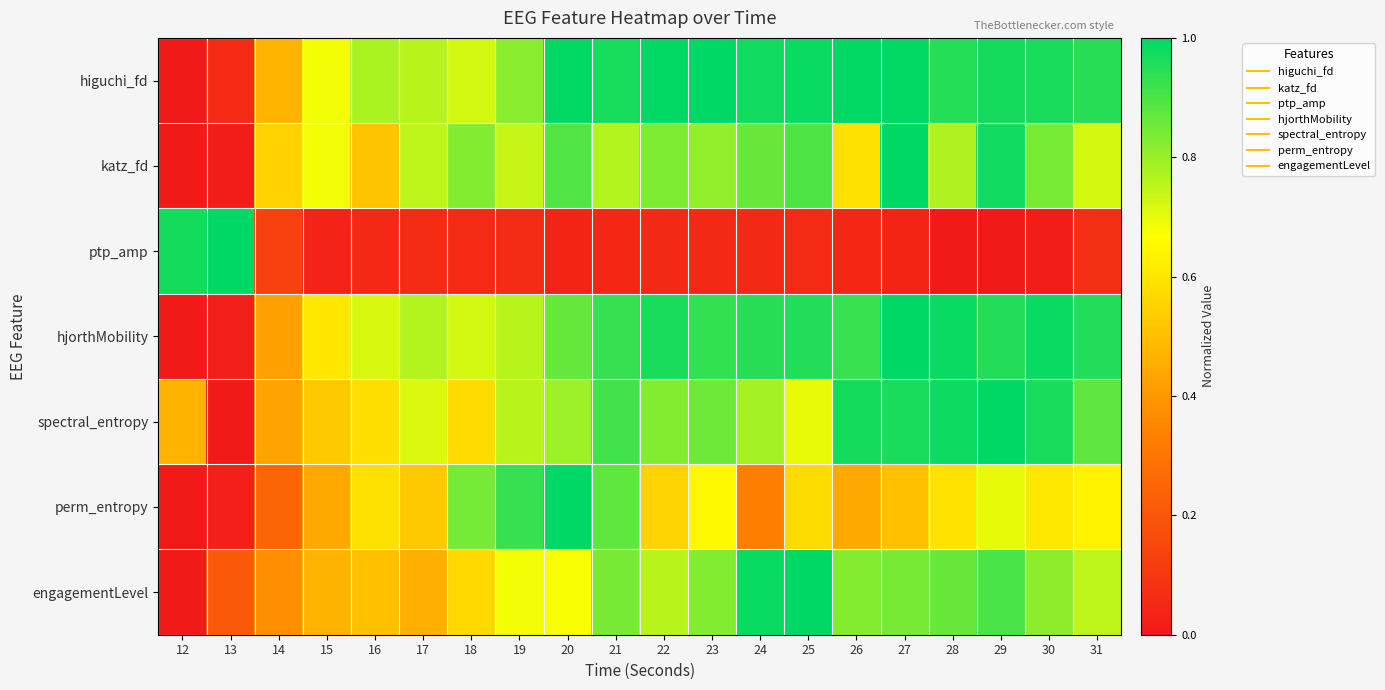

At 19, list the series in order from smallest to largest.

ptp_amp, engagementLevel, katz_fd, spectral_entropy, hjorthMobility, higuchi_fd, perm_entropy